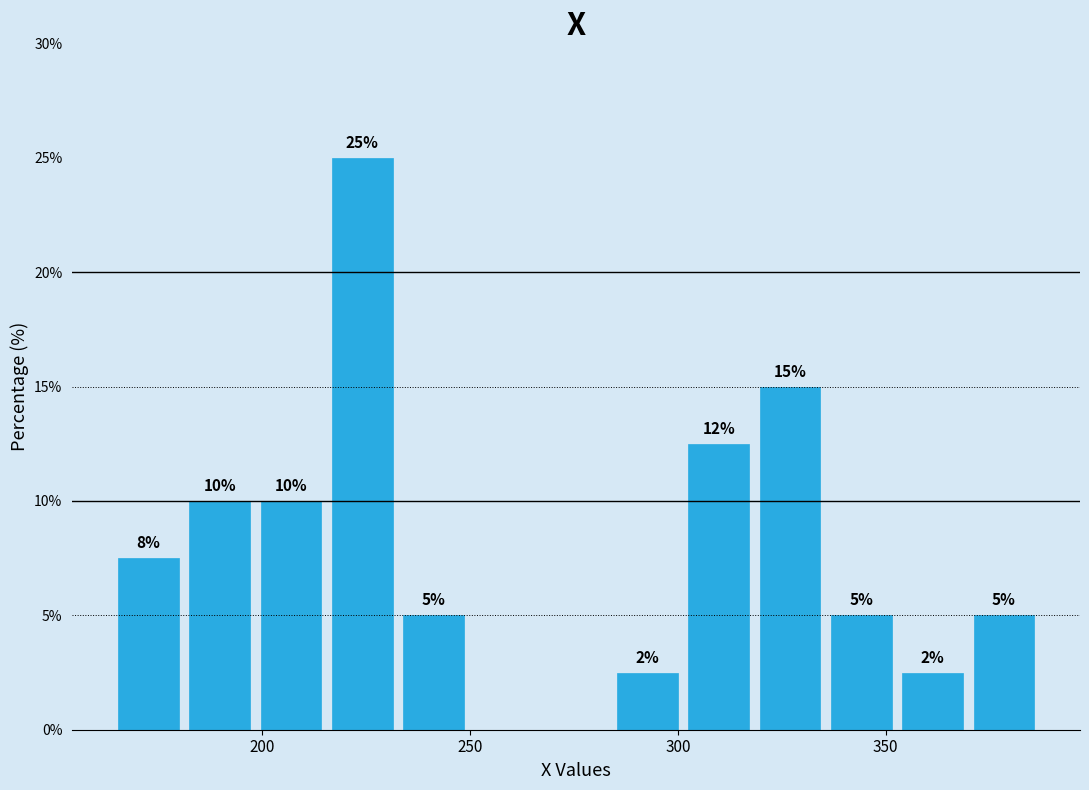

Around what value on the x-axis is the tallest bar? Give the approximate position of its centre, as read against the axis.

225